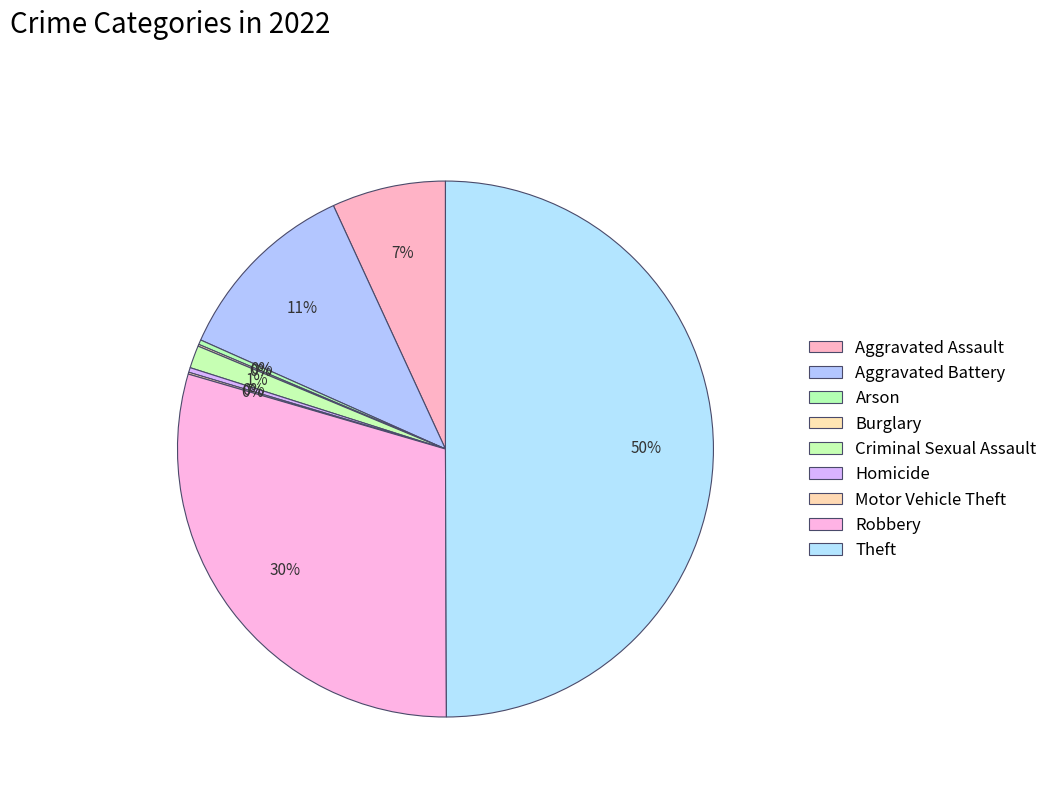

What percentage do Motor Vehicle Theft and Aggravated Battery together represent?

11.6%